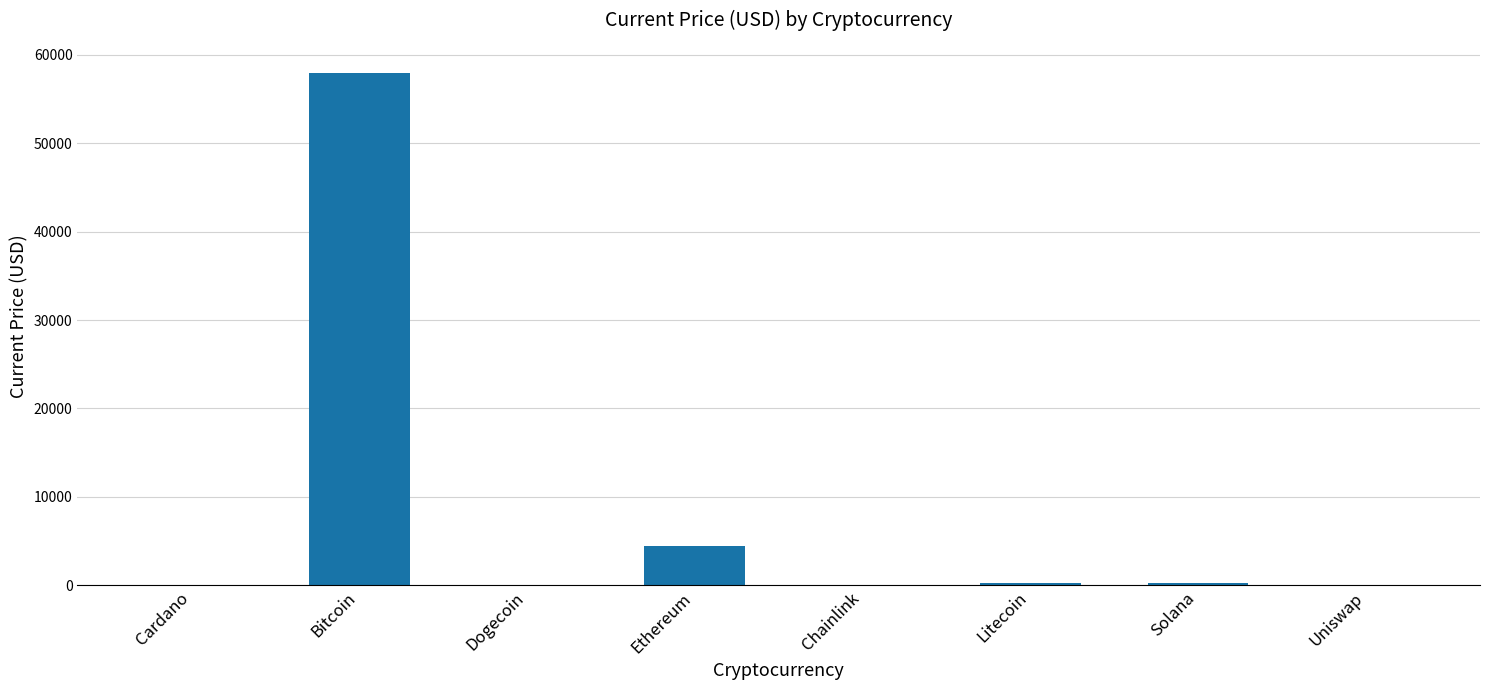

Where is the data nearest to the value 28995?

Ethereum